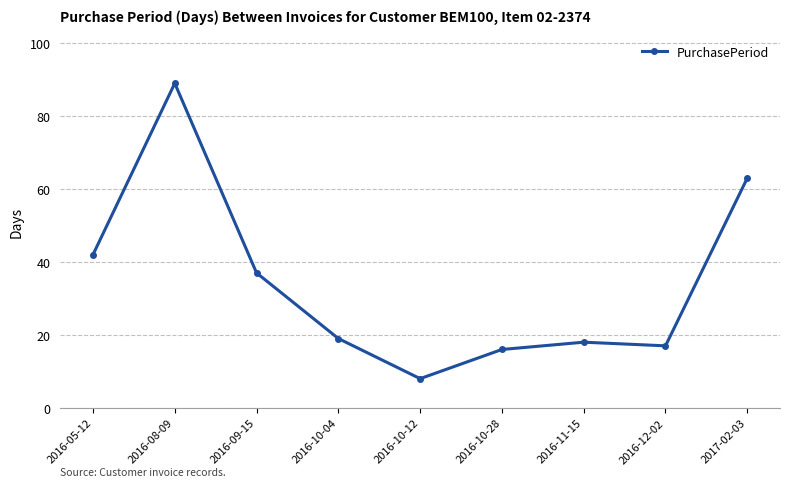

What value does the data have at 2016-12-02, to the nearest 5?

15